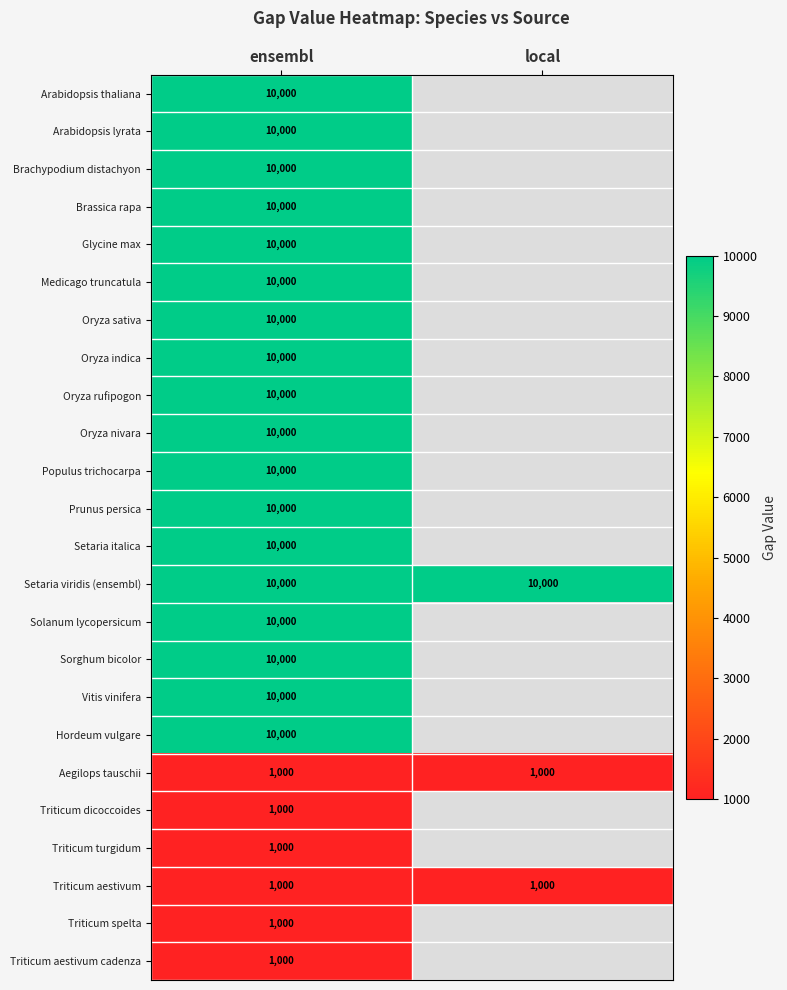

True or false: Aegilops tauschii has a value of 1679 at ensembl.

False